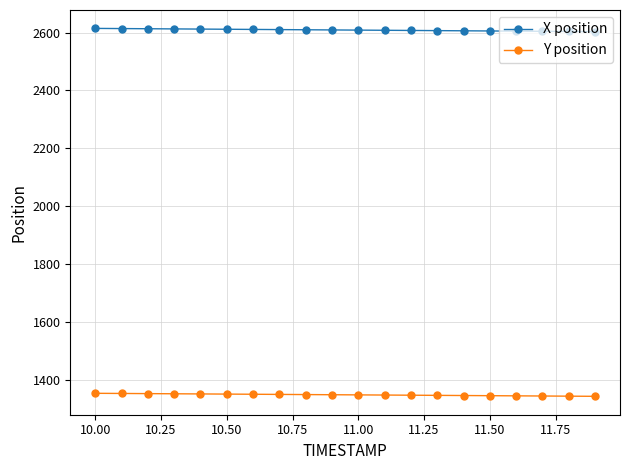

What is the minimum value for Y position?

1342.5